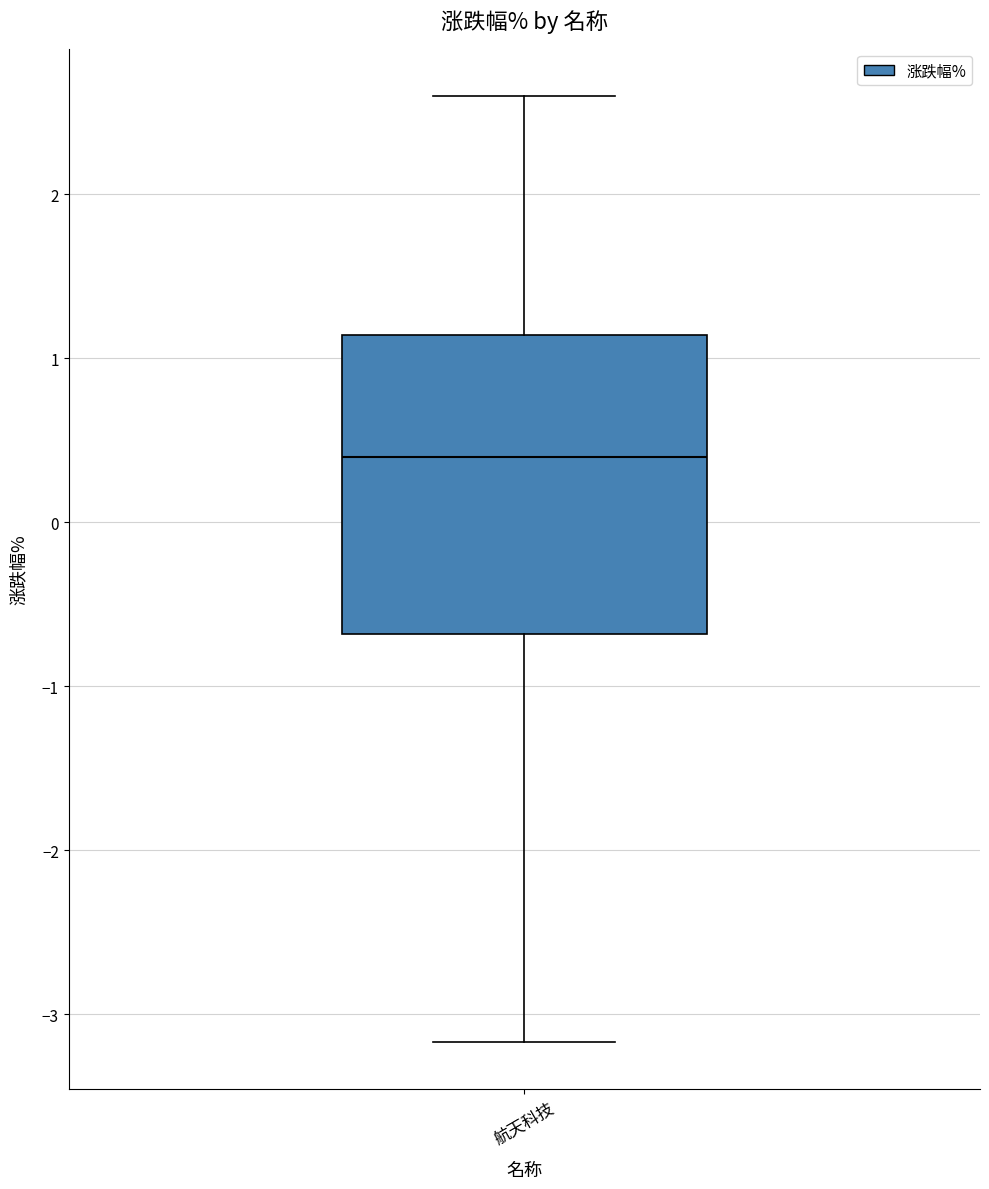

Transcribe this box plot: give where the median line is, the range the box spans, and where the two whiskers end, as read against the y-axis. The values are not printed on the chart, so give them approximately, as read against the axis.

median 0.4, box -0.7 to 1.1, whiskers -3.2 to 2.6